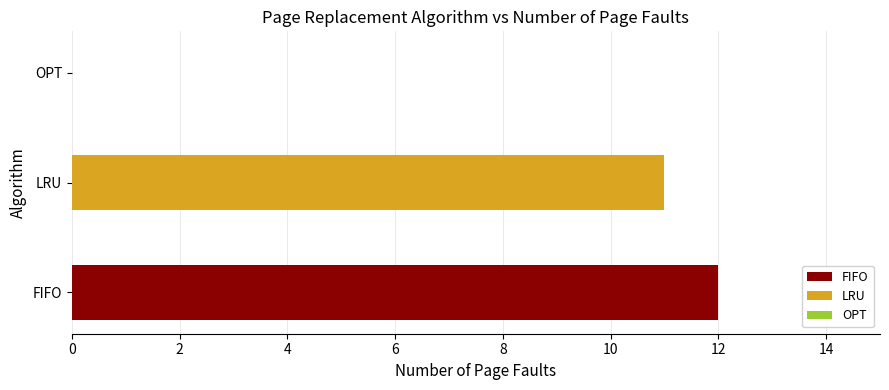

Where is the data nearest to the value 6?

LRU